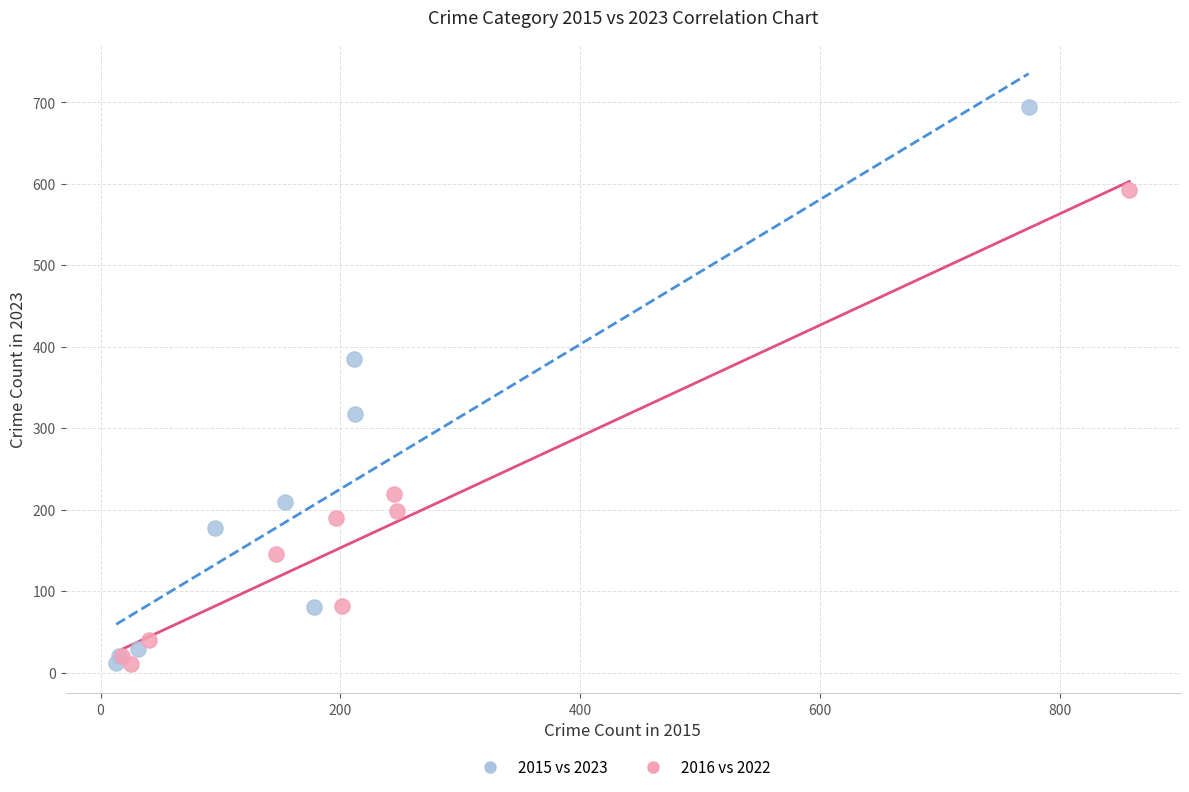

What are all the series names shown in the legend?

2015 vs 2023, 2016 vs 2022